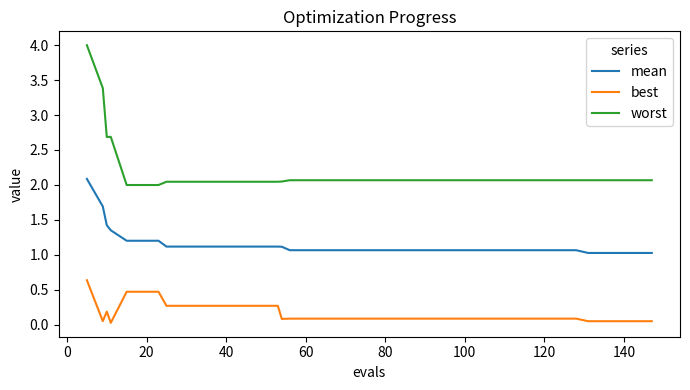

True or false: best and mean intersect in this chart.

False